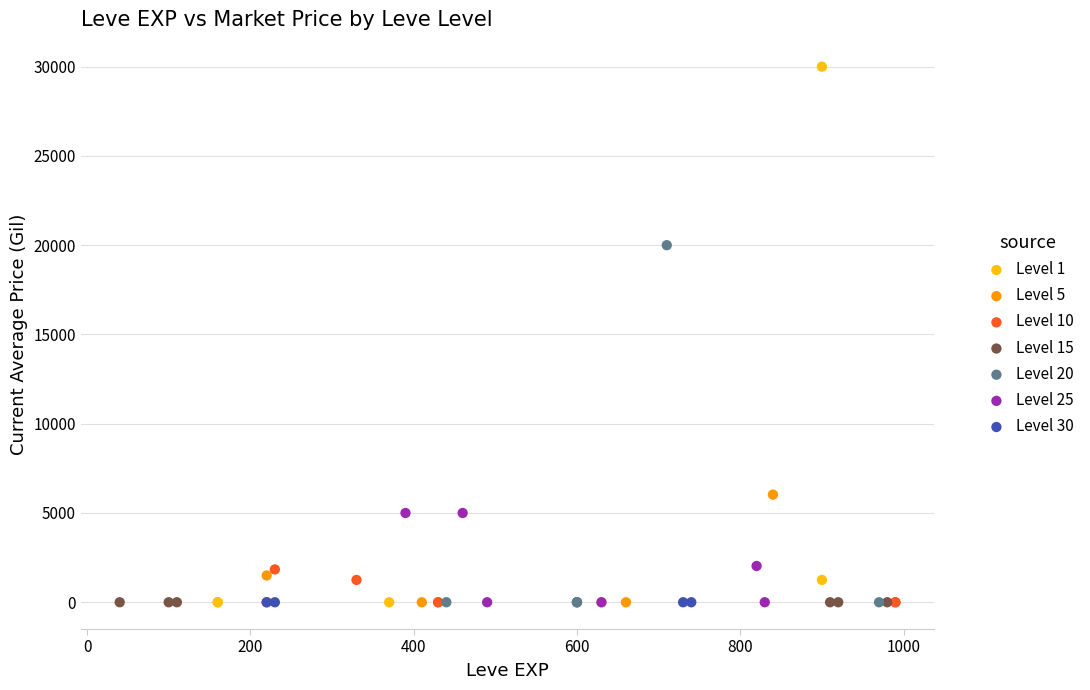

Which series reaches the maximum Y coordinate?

Level 1